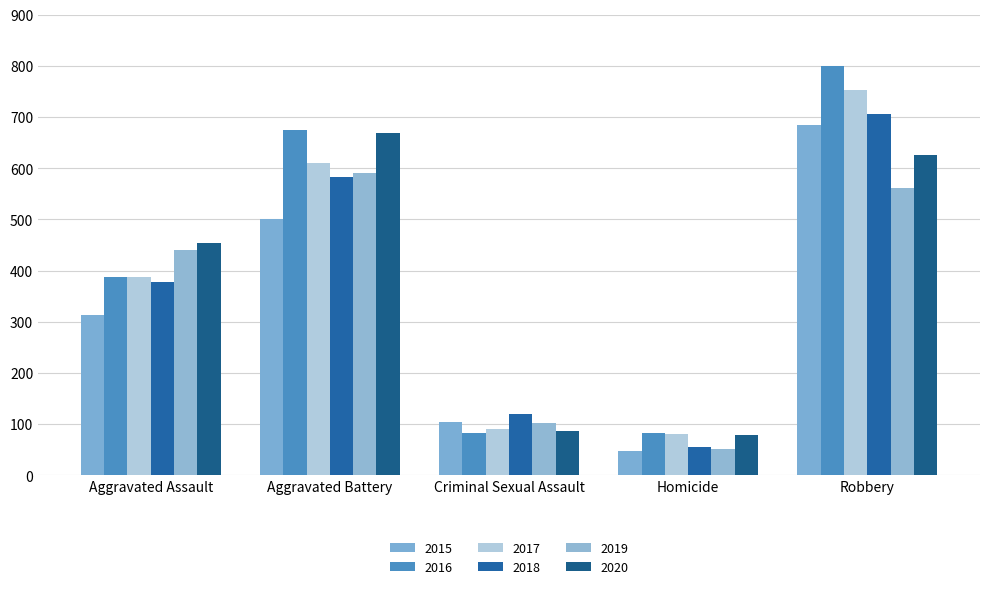

At which category is the sum across all series the highest?

Robbery